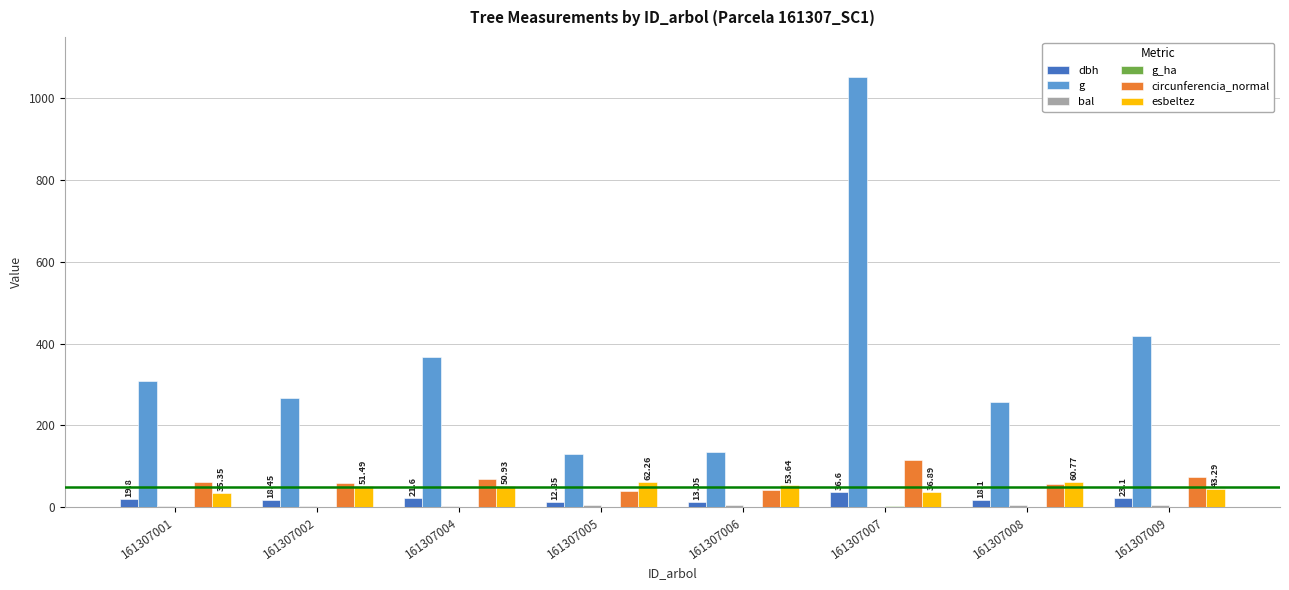

Is the value of g at 161307008 greater than the value of esbeltez at 161307002?

Yes